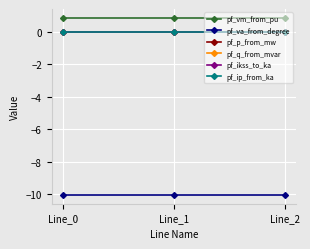

Does the chart have visible grid lines?

Yes